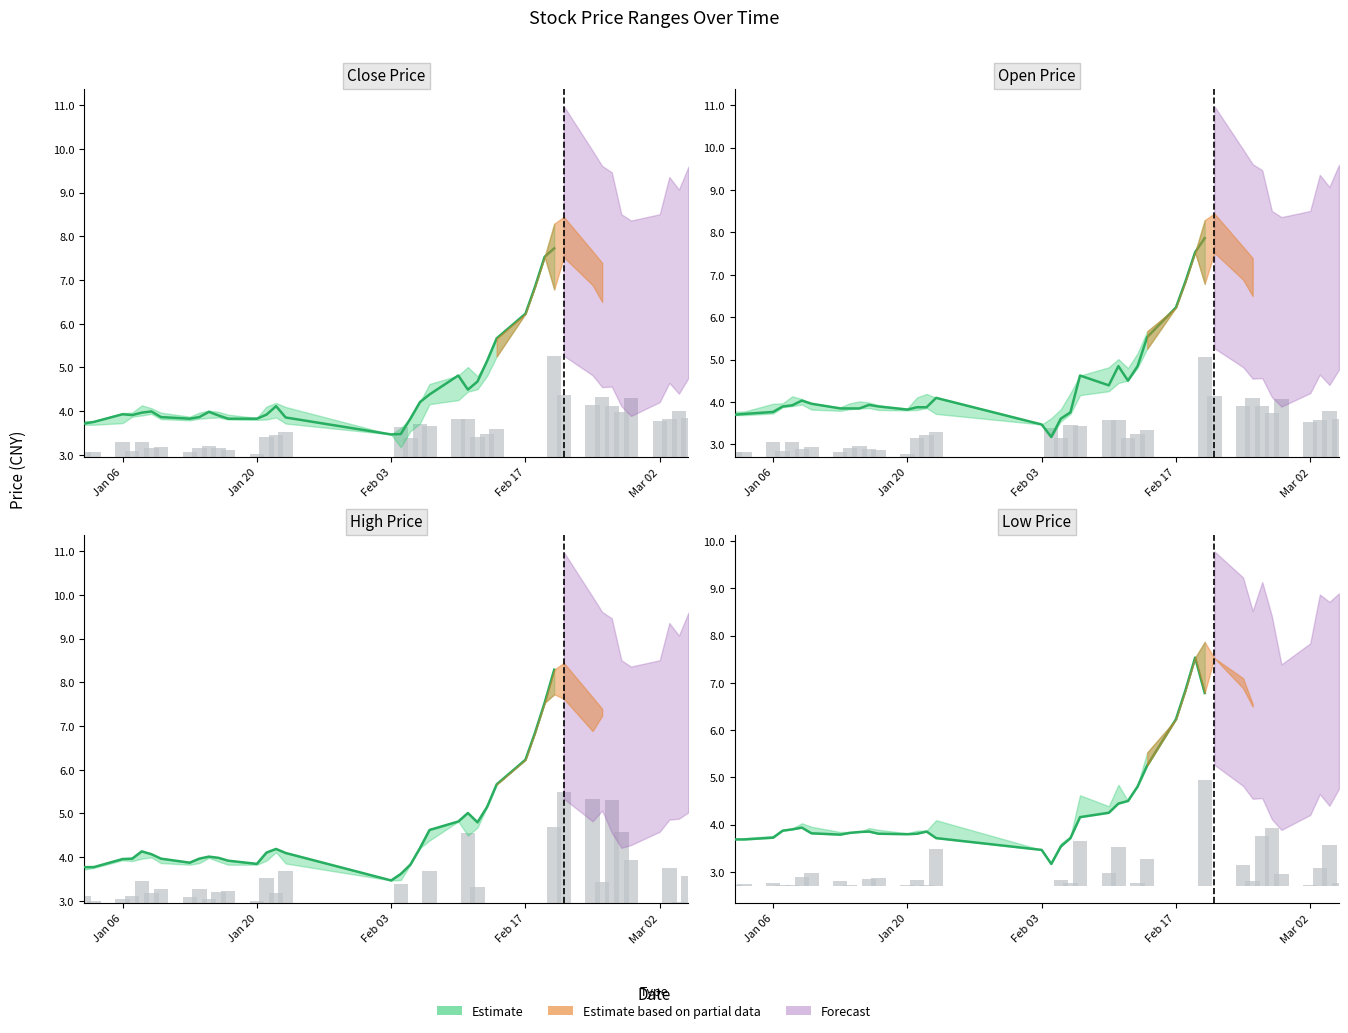

What is the total value across all series at 25?

22.1